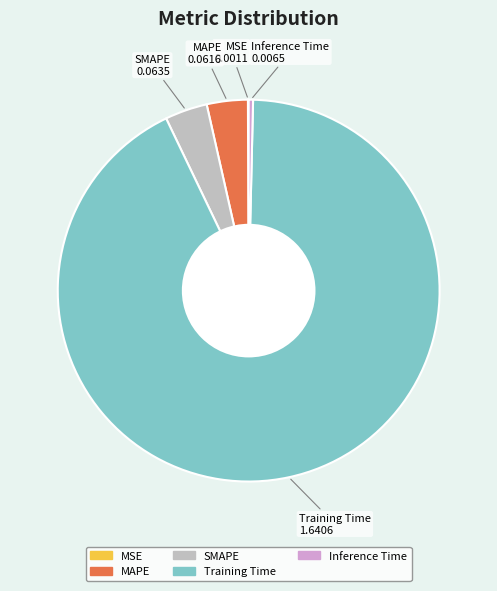

Is there a majority slice in this chart?

Yes